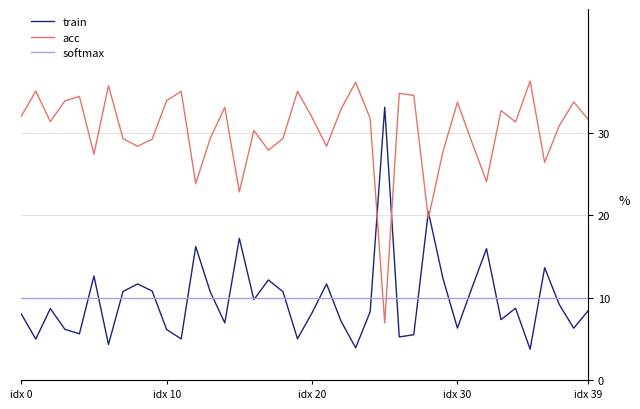

How many lines are shown in the chart?

3